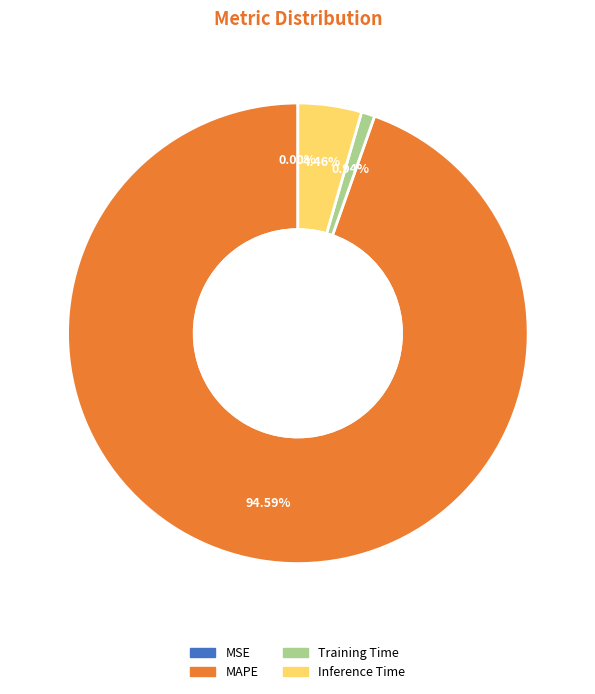

Do Training Time and MAPE together represent more than half of the pie?

Yes